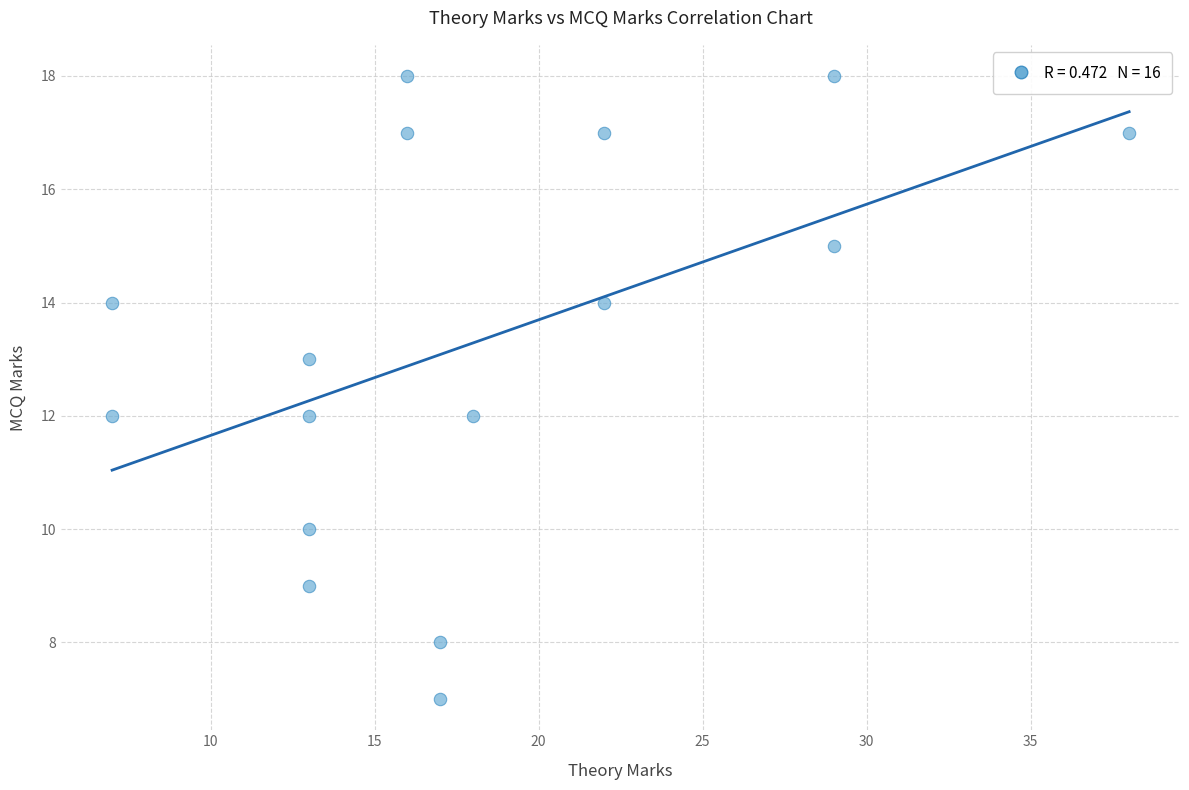

What is the range of X values (max minus min)?

31